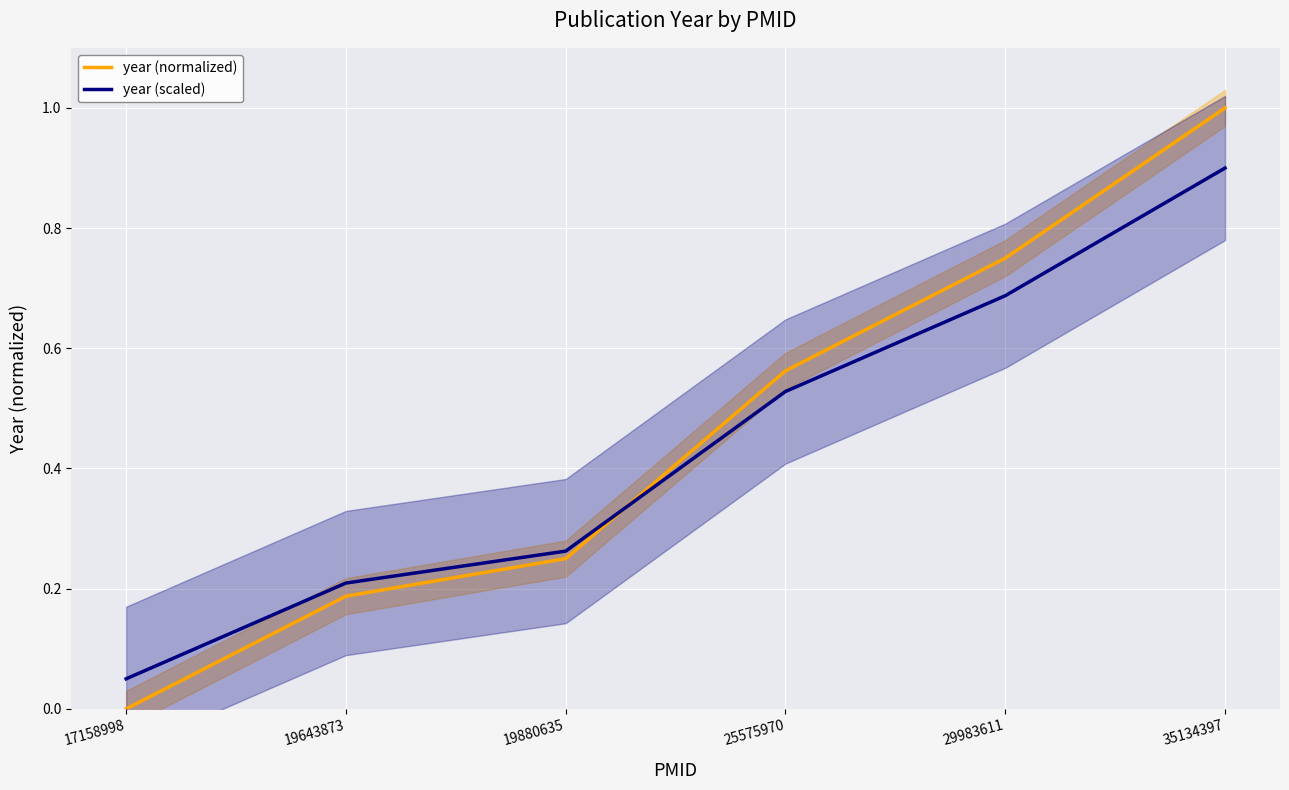

Is the value of year (normalized) at 17158998 greater than the value of year (scaled) at 19880635?

No